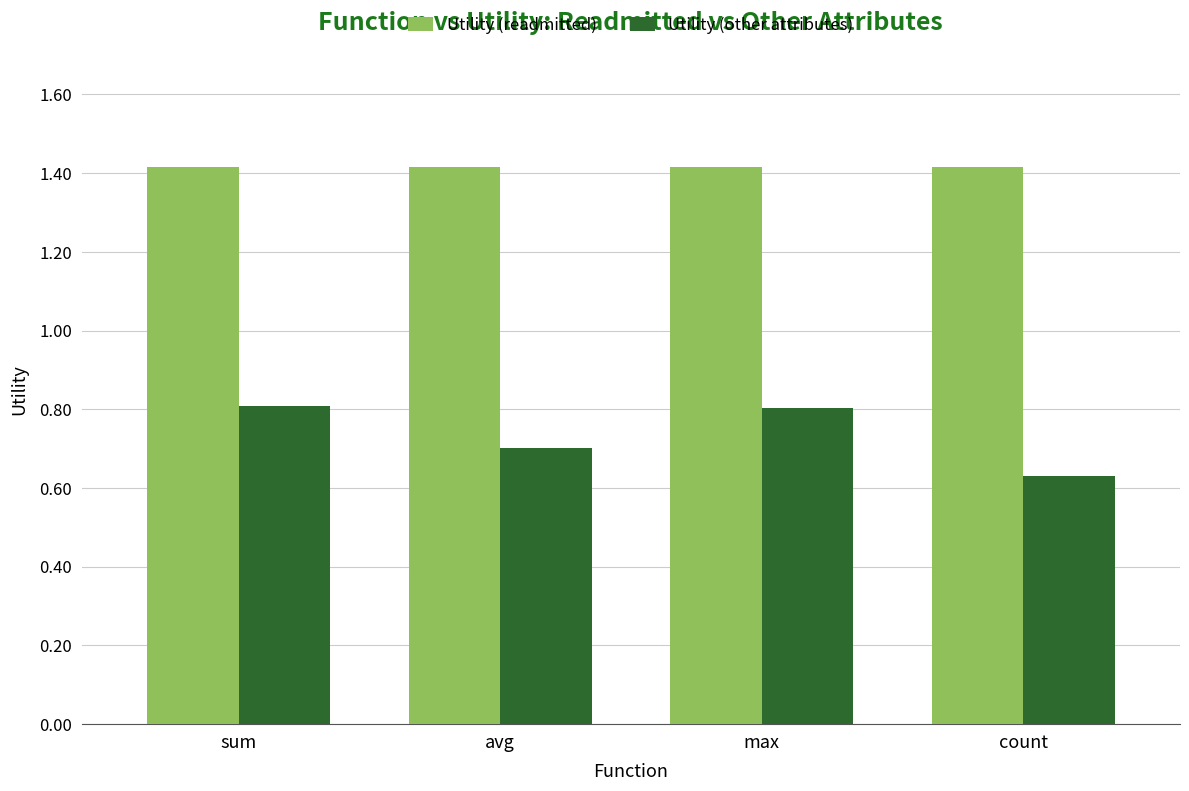

At which label is Utility (other attributes) closest to 0?

count